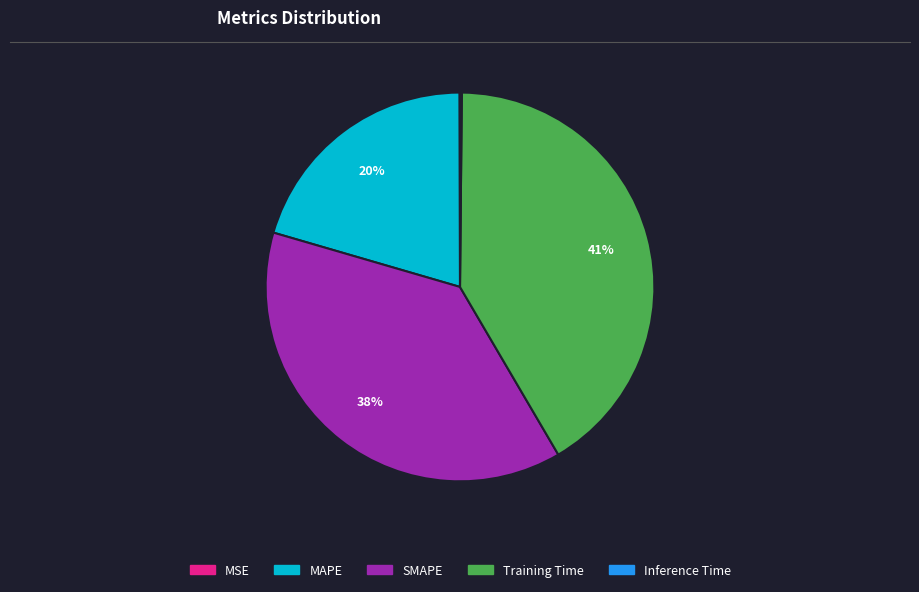

Which category has the biggest portion of the pie?

Training Time